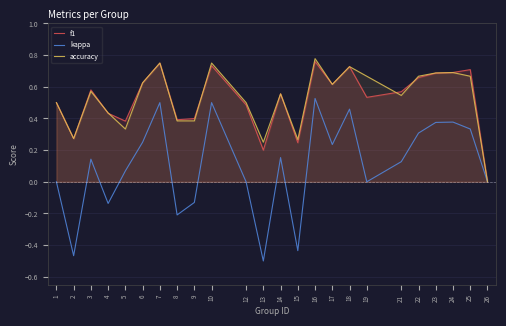

Read the f1 value at 1.

0.5